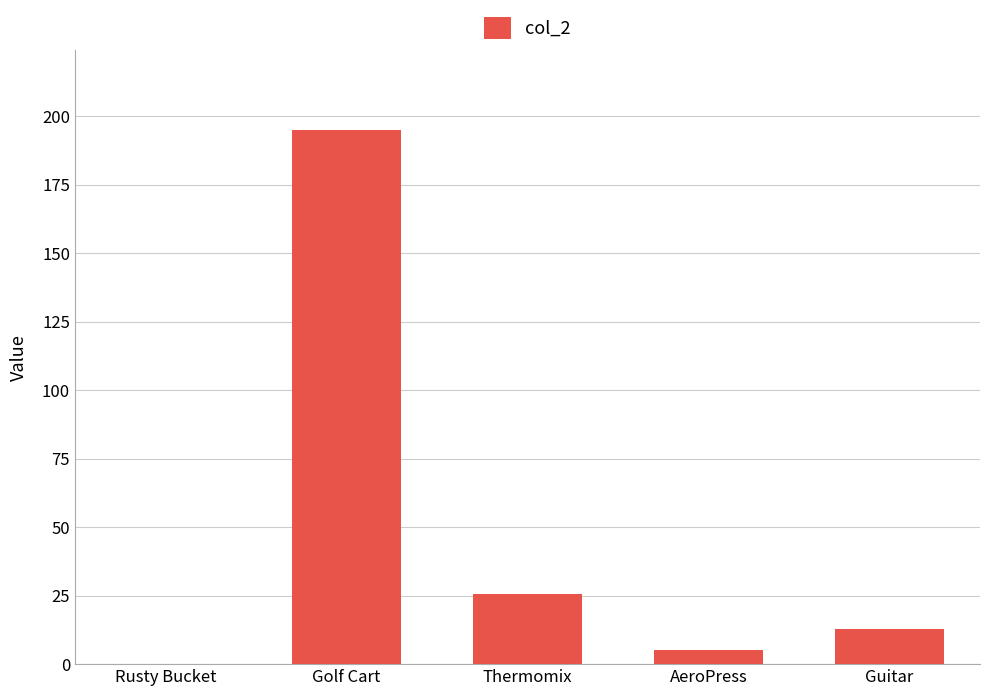

What is the approximate value at Thermomix?

25.5